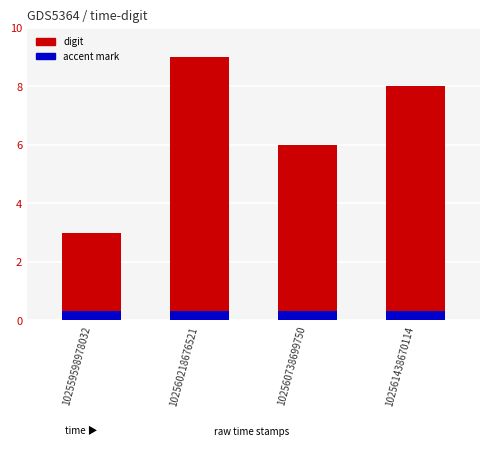

Count the values in the range 6 to 9.

3